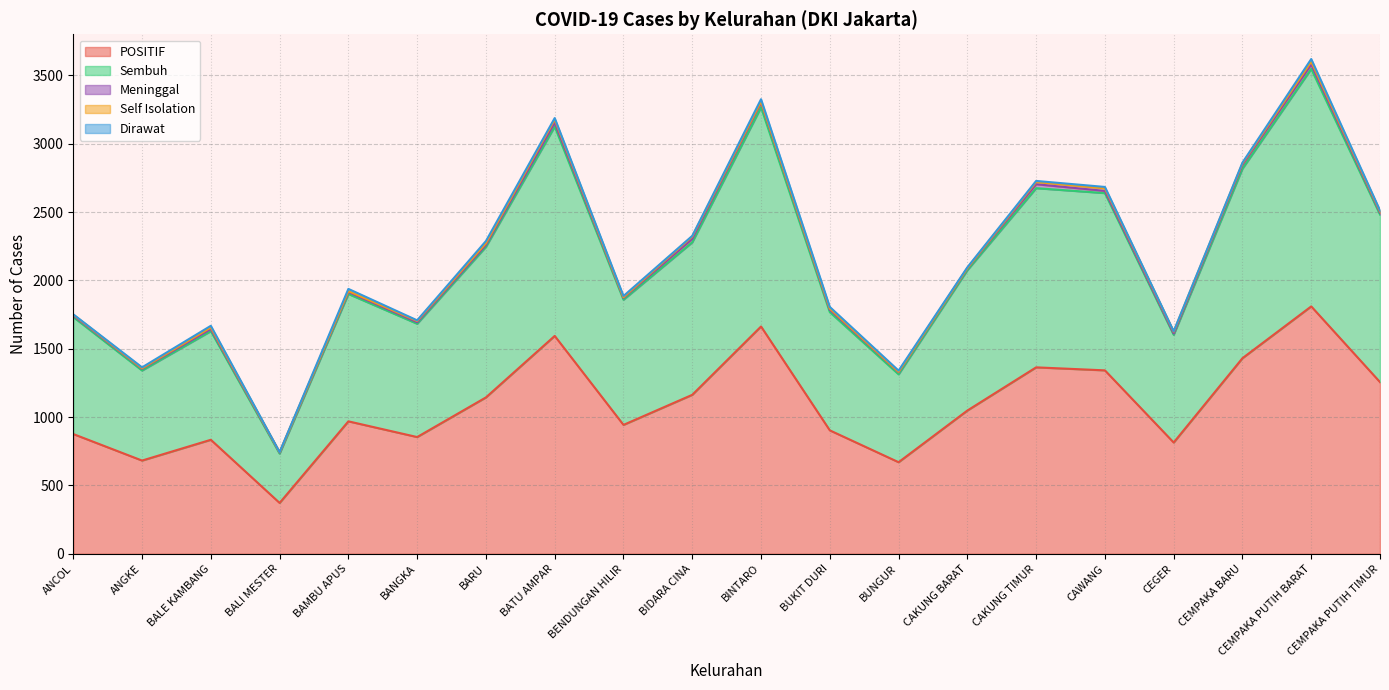

Is it true that Self Isolation equals 32 at BATU AMPAR?

False